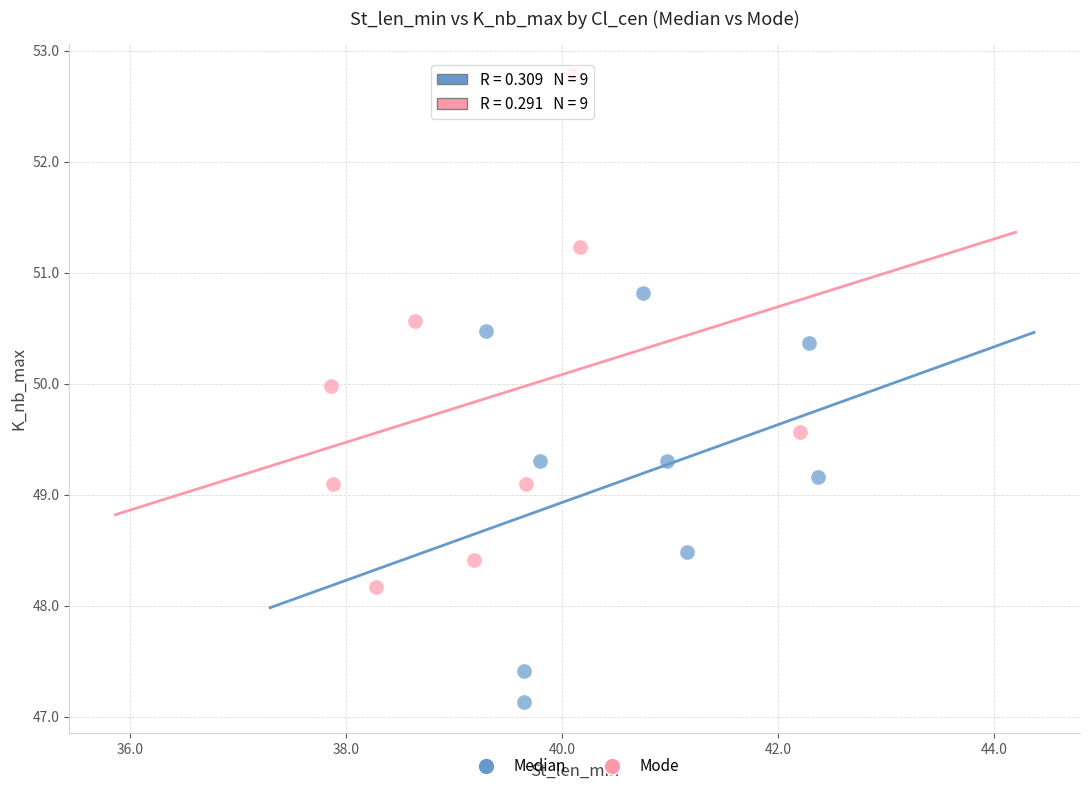

Which series reaches the maximum Y coordinate?

Mode